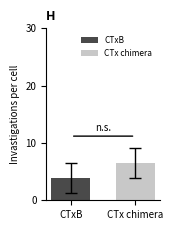

Rank the series by their average value, from lowest to highest.

CTxB, CTx chimera